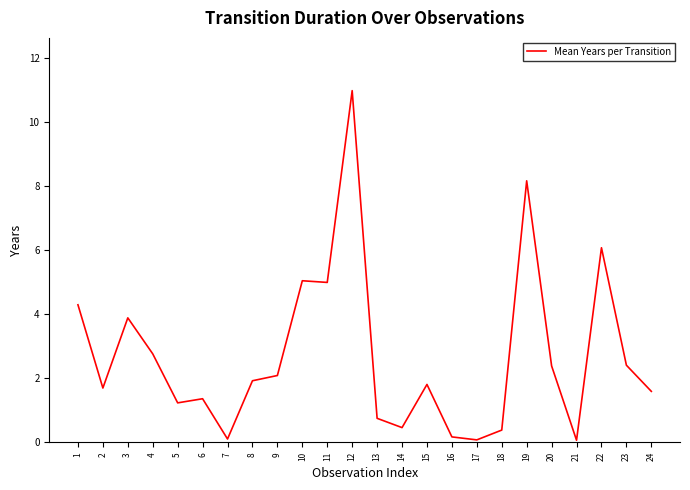

What is the difference between the values at 24 and 4?

1.2